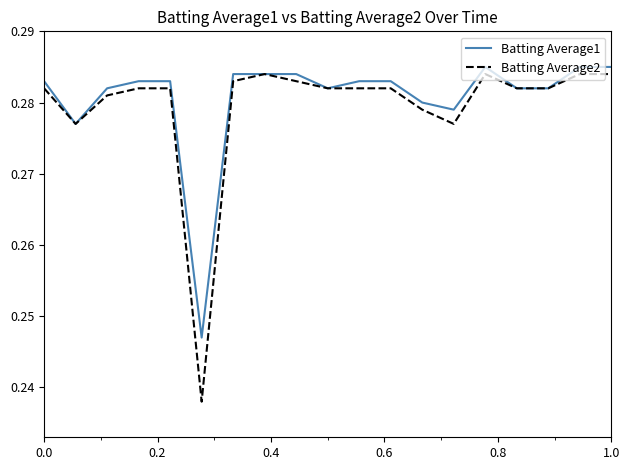

Which series has the largest range (max minus min)?

Batting Average2